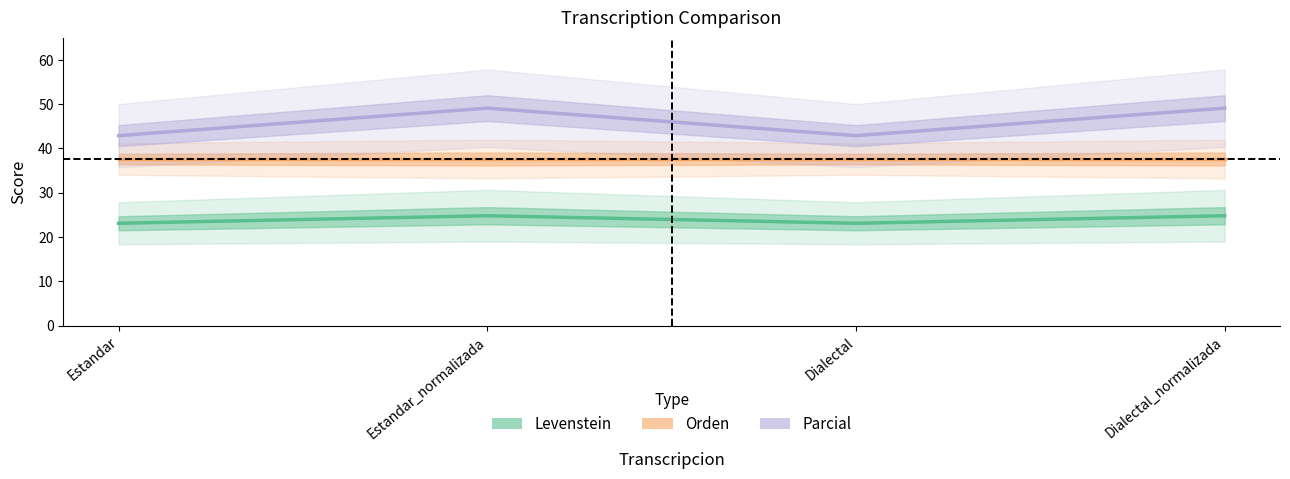

Rank the series by their average value, from highest to lowest.

Parcial, Orden, Levenstein